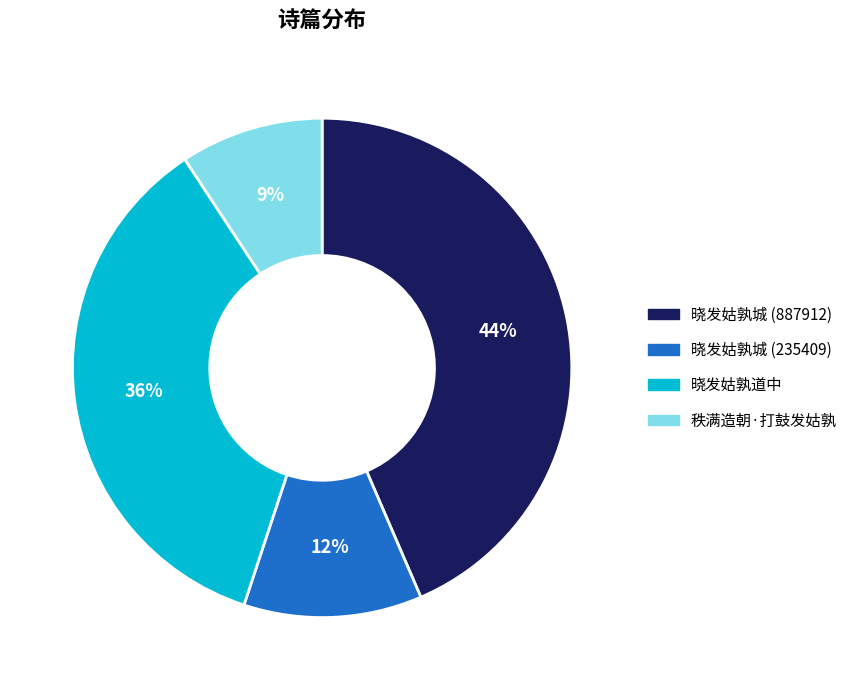

Does 晓发姑孰道中 account for over 50% of the chart?

No